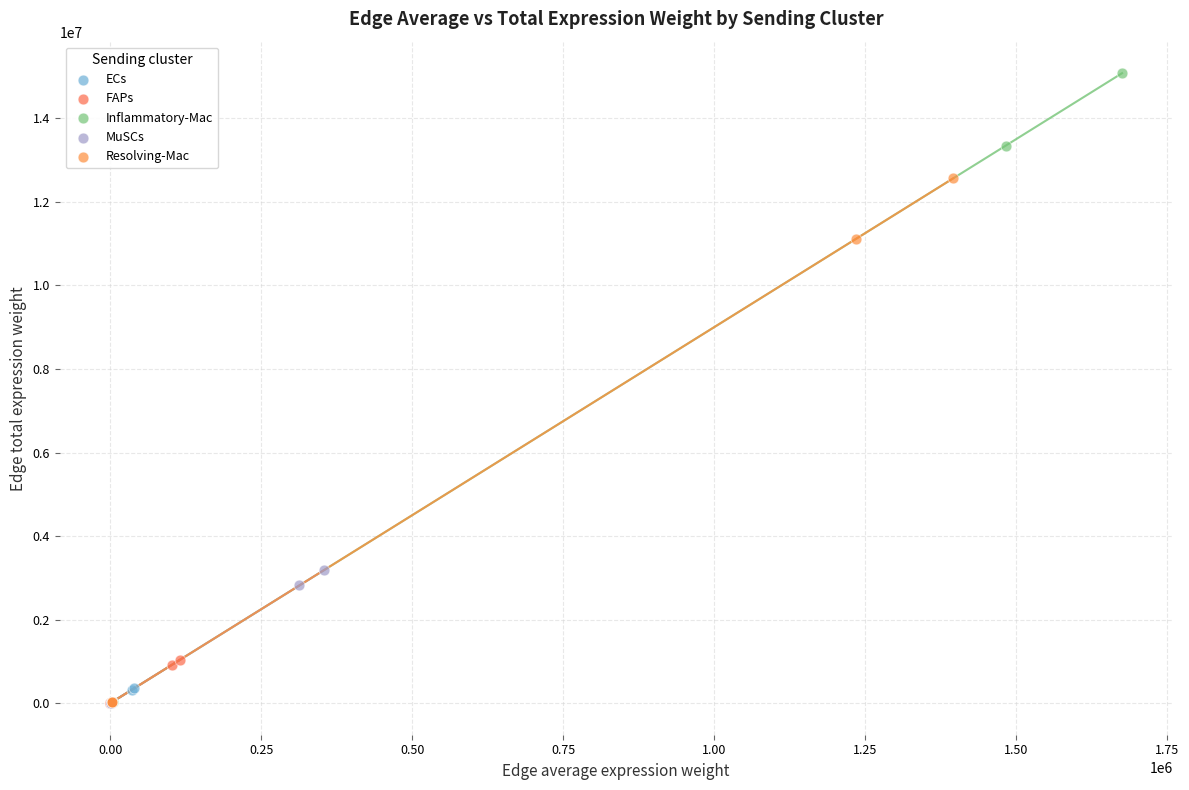

Which series has the widest spread of Y values?

Inflammatory-Mac